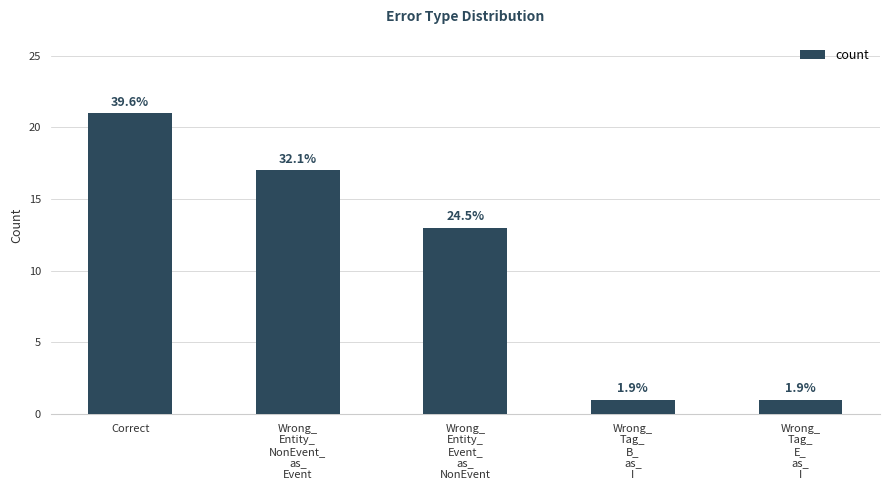

Reading right to left, extract all data points from this chart.

Wrong_
Tag_
E_
as_
I=1	Wrong_
Tag_
B_
as_
I=1	Wrong_
Entity_
Event_
as_
NonEvent=13	Wrong_
Entity_
NonEvent_
as_
Event=17	Correct=21